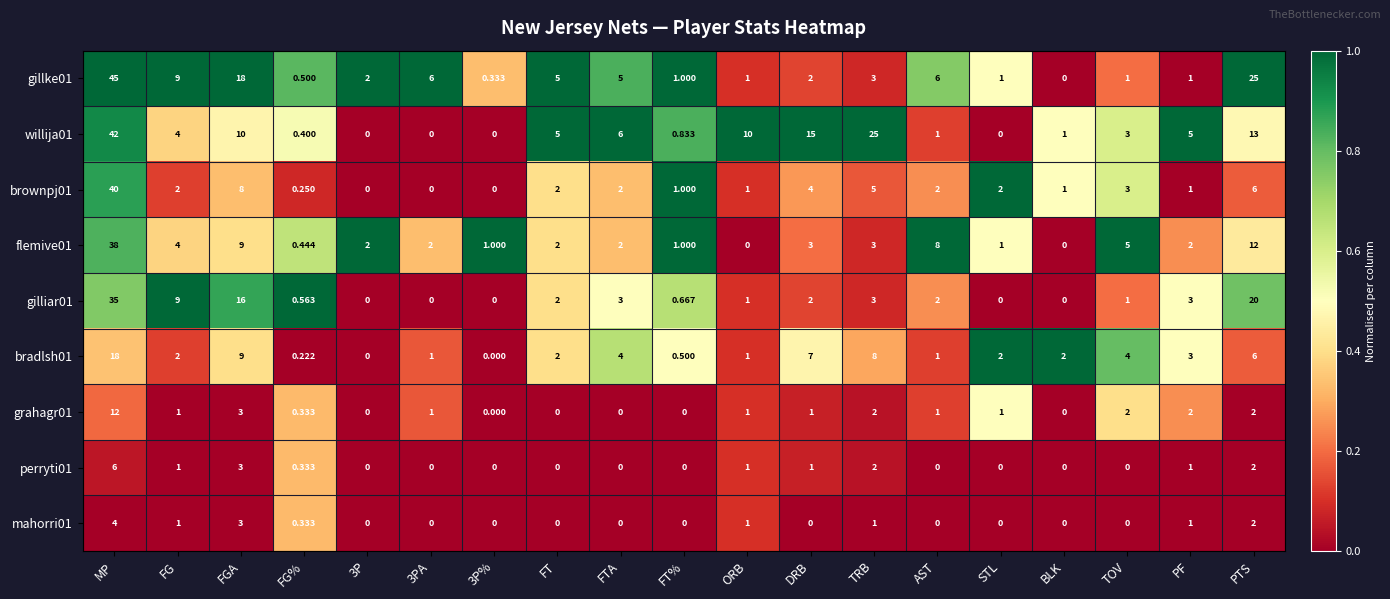

Which series changed the most between FT and FTA?

bradlsh01